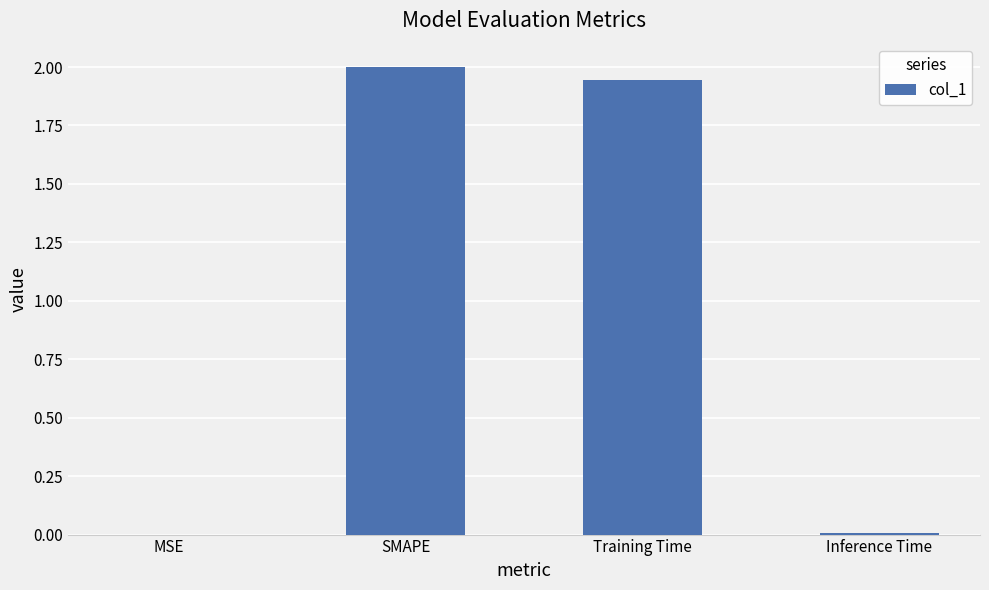

At which category does the chart reach its peak across all series?

SMAPE